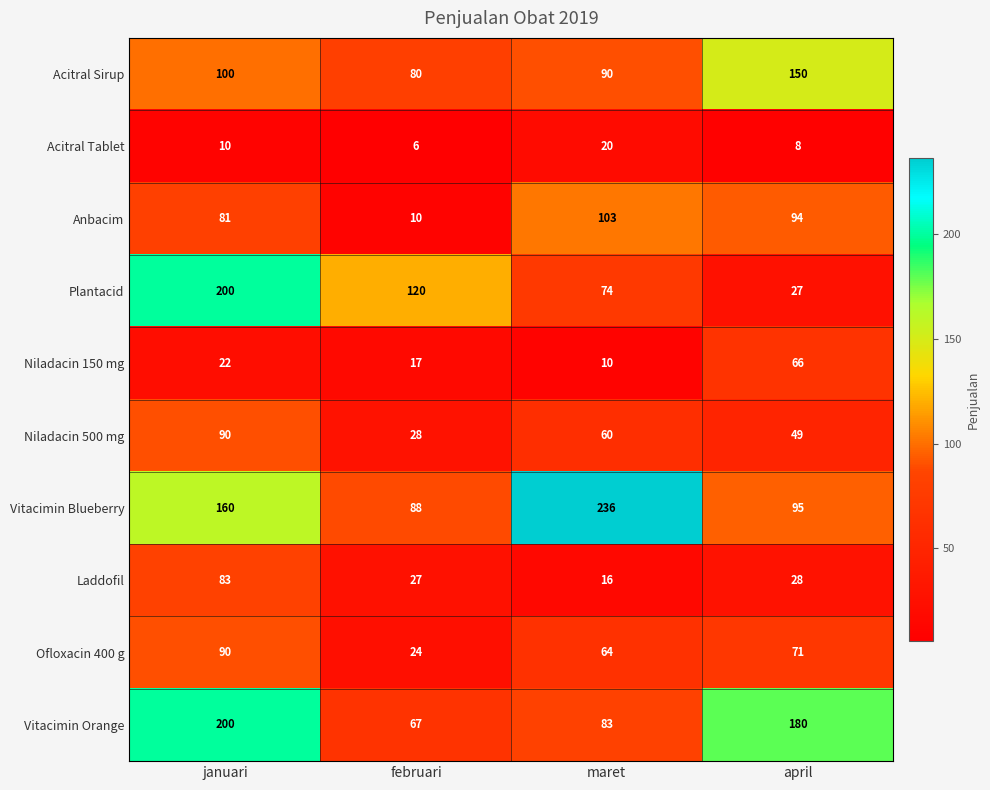

Count the number of categories in the chart.

4